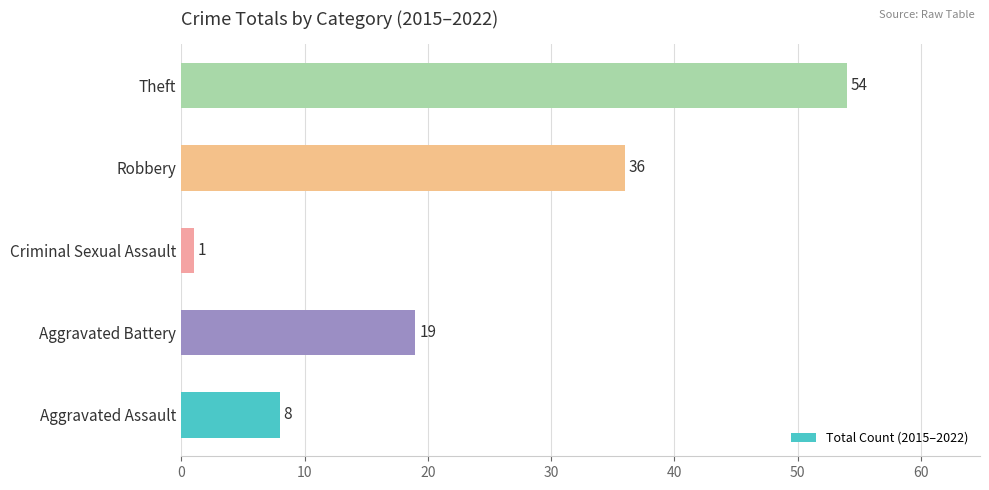

Is it true that the value at Aggravated Assault is 5?

False